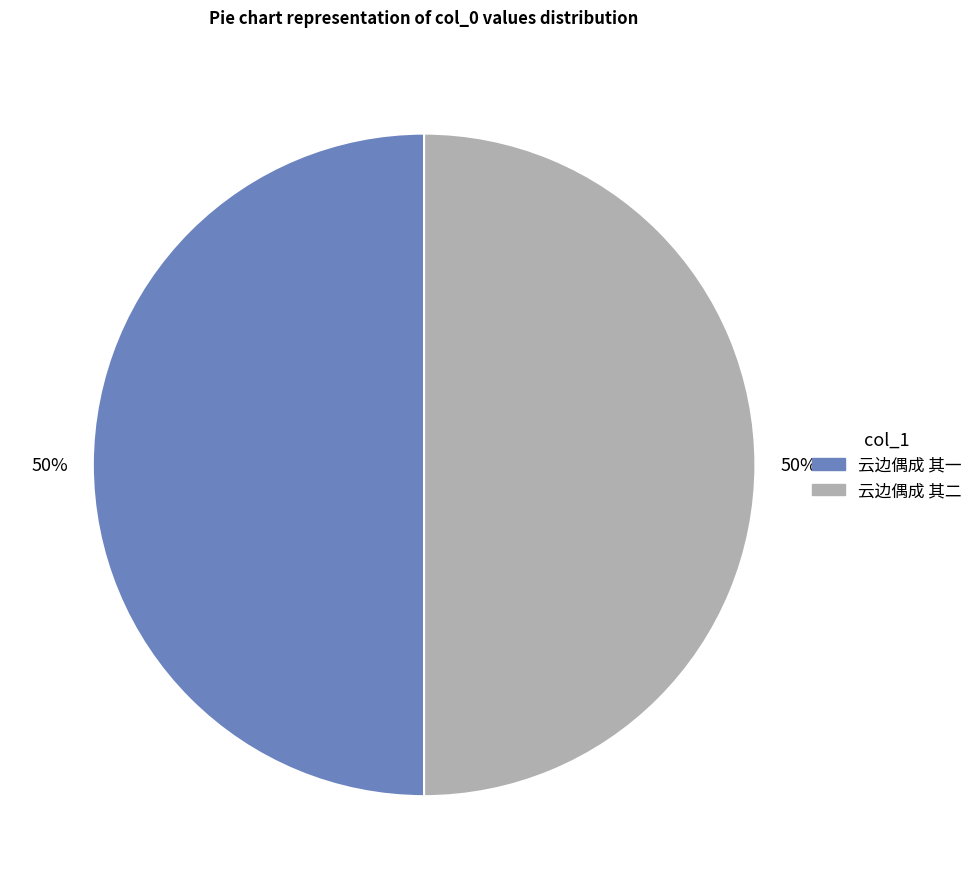

True or false: 云边偶成 其一 accounts for 50% of the total.

True